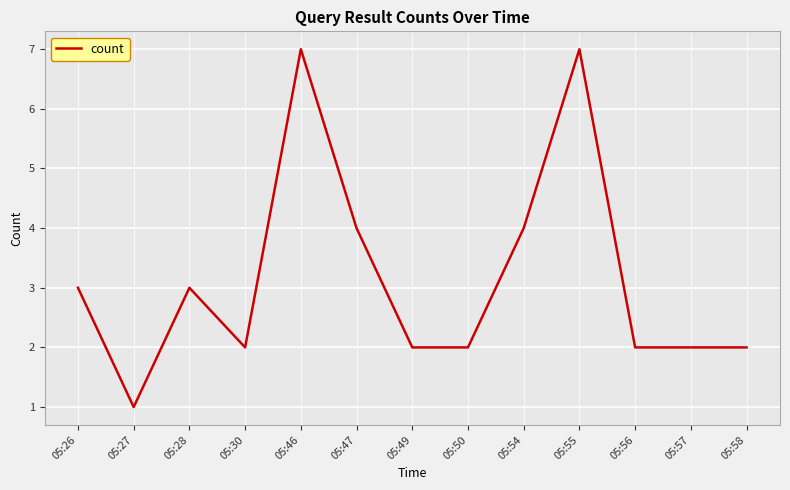

Is it true that the value at 05:57 is 2?

True